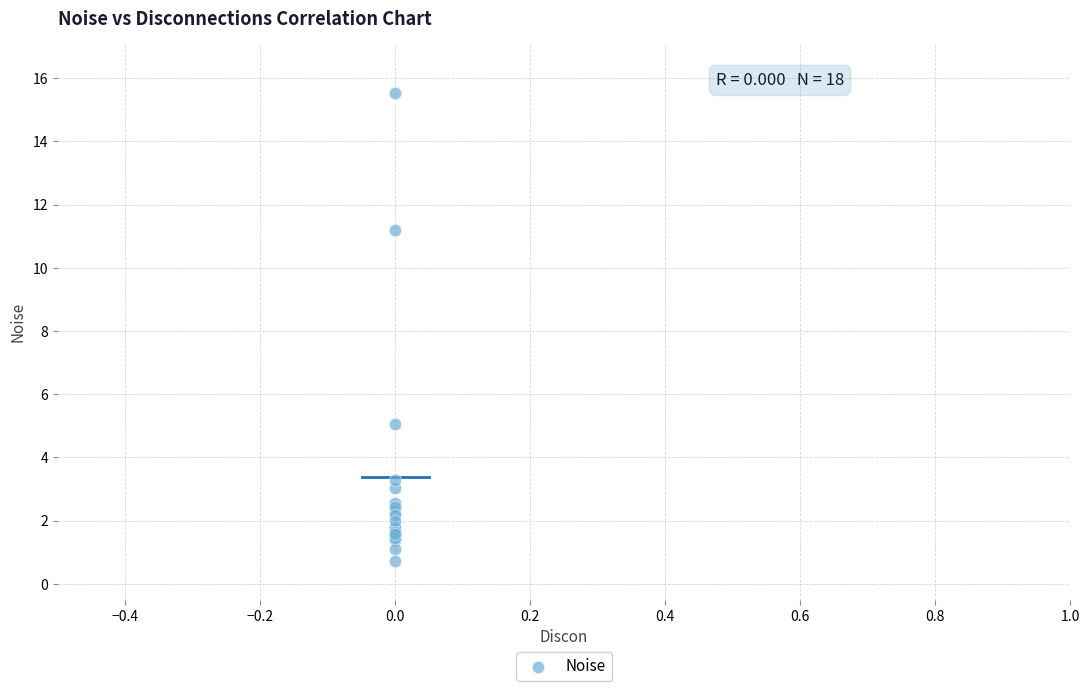

What Y value in the scatter plot is closest to 8?

5.0